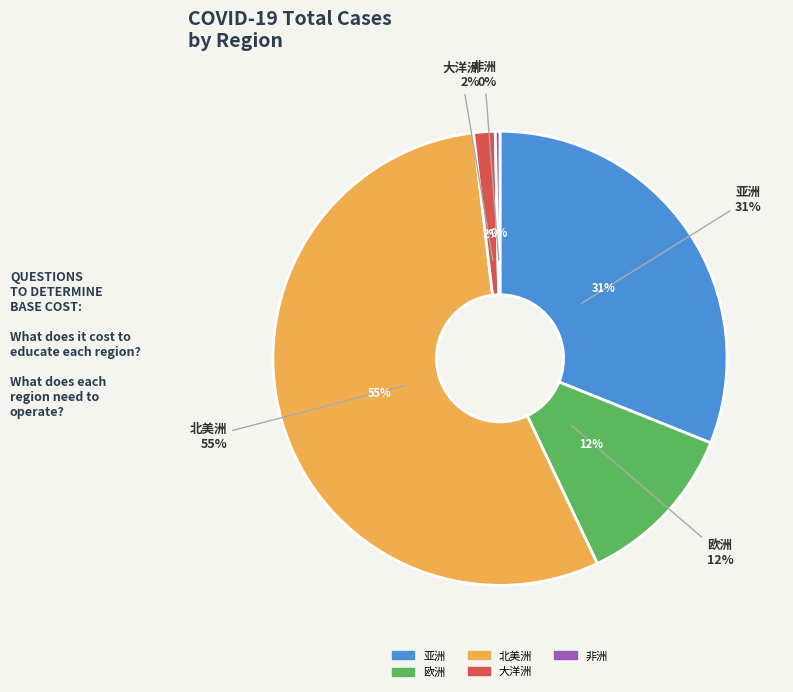

Does 北美洲 account for over 50% of the chart?

Yes